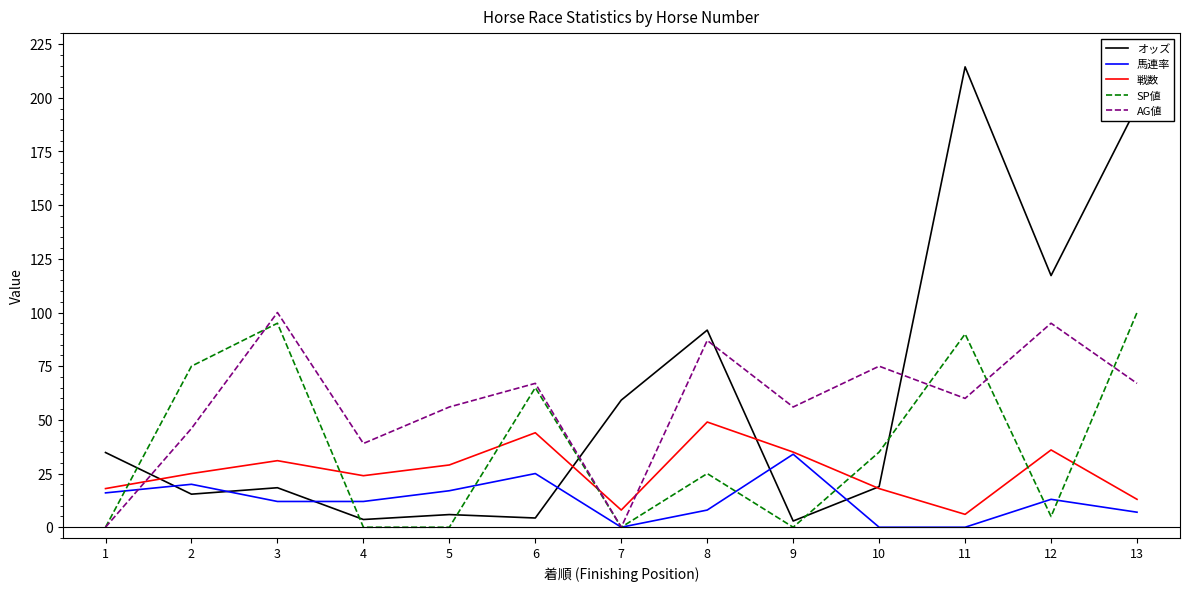

What is the spread (max minus min) of values at 11?

214.4